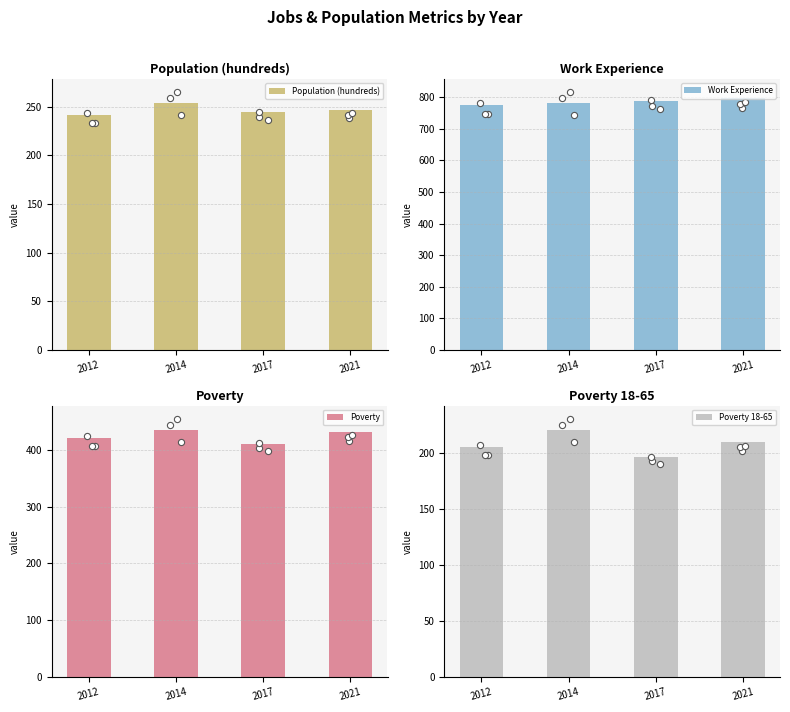

What is the total value across all series at 2014?

1689.6